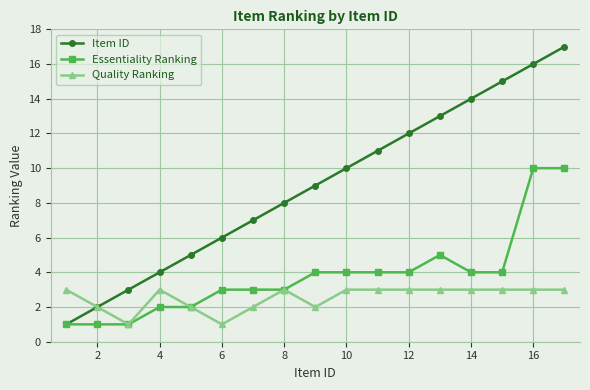

What is the highest value of the Essentiality Ranking series?

10